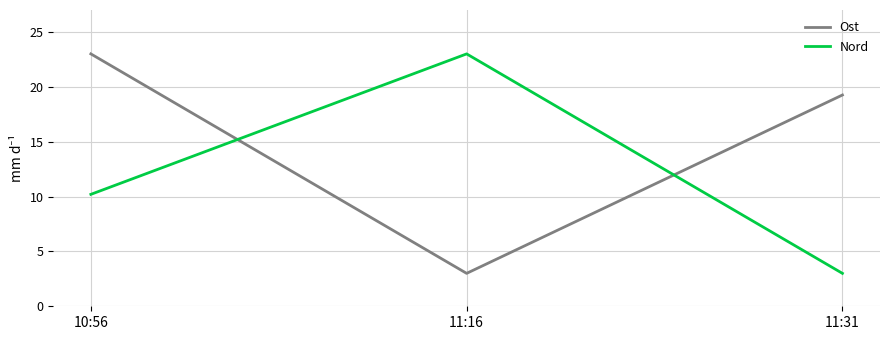

What are all the series names shown in the legend?

Ost, Nord